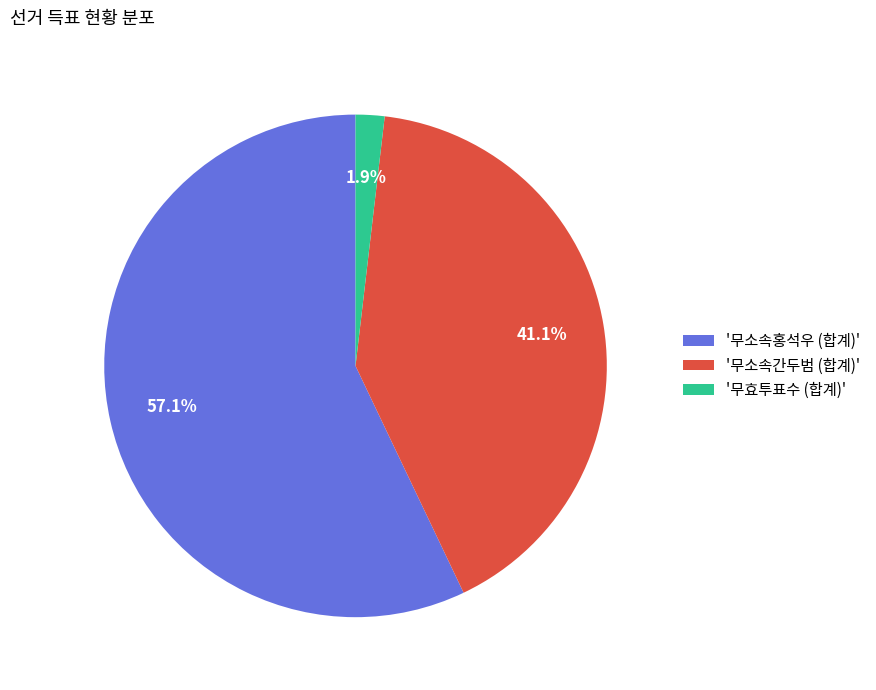

Which category has the smallest portion of the pie?

'무효투표수 (합계)'